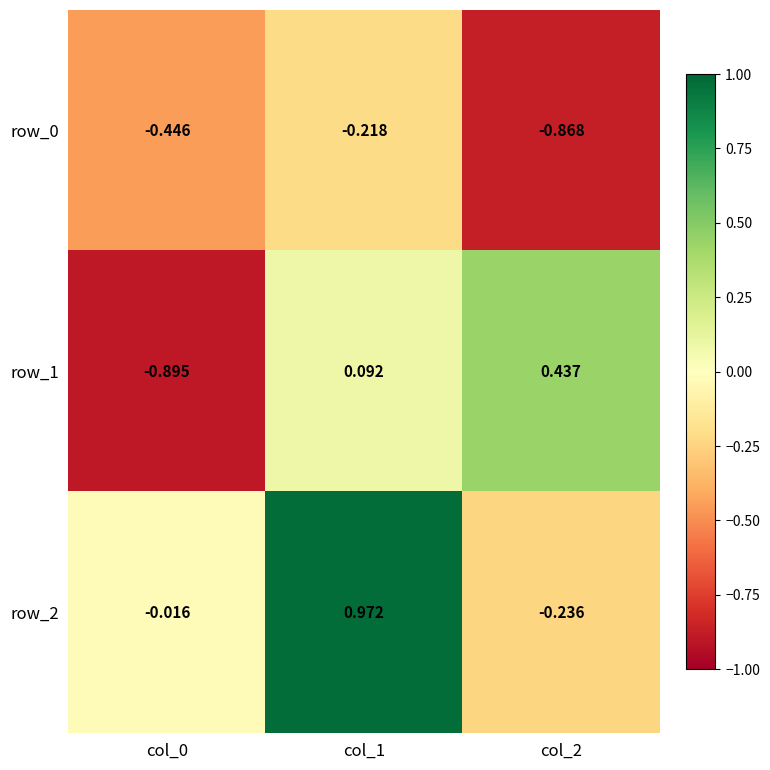

Is the value of row_1 at col_0 greater than the value of row_2 at col_2?

No